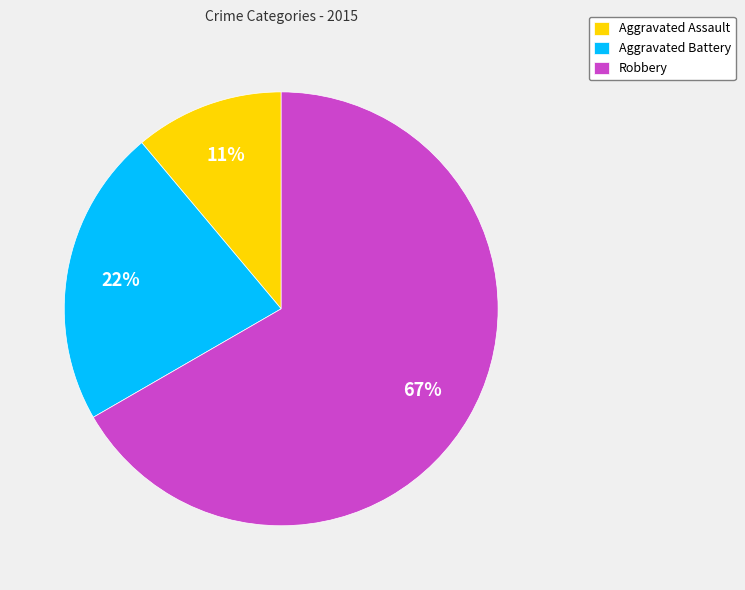

Which slice is the largest?

Robbery